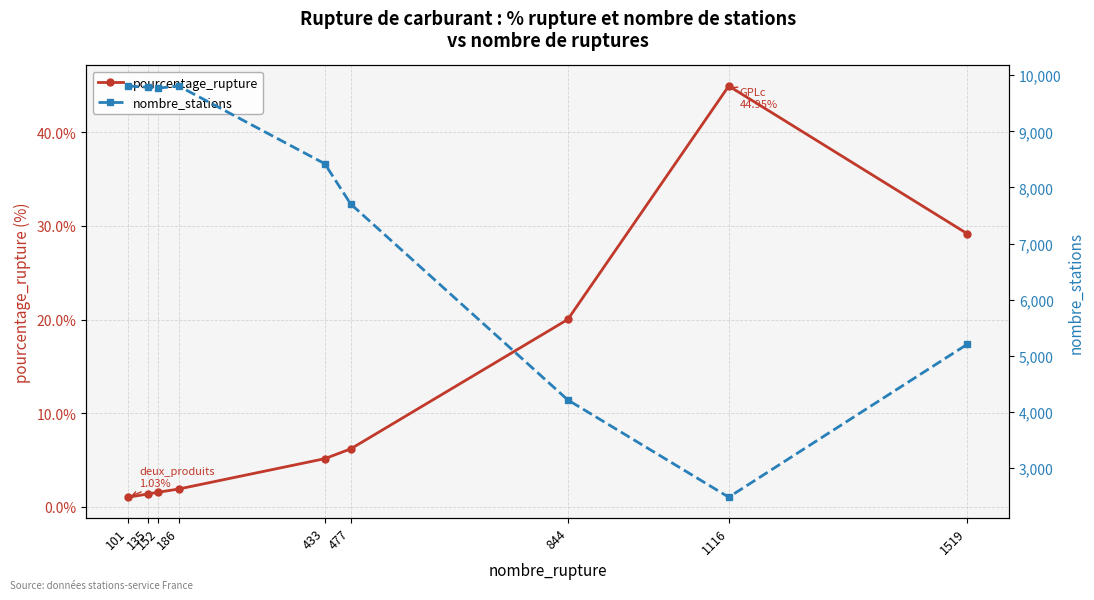

What is the approximate value of pourcentage_rupture at 152?

1.6